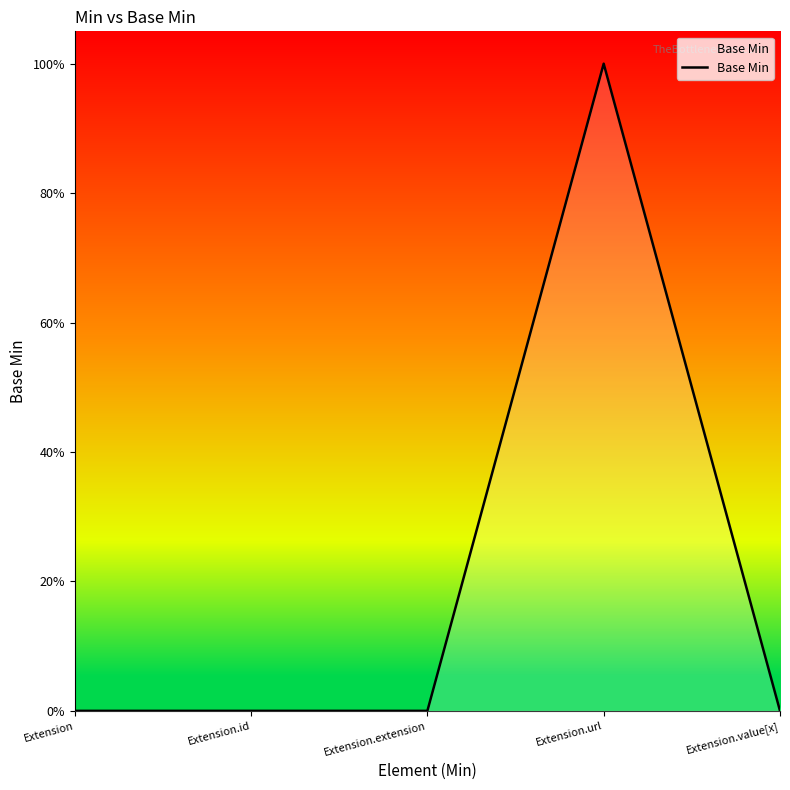

Reading left to right, list all the values displayed in this chart.

0	0	0	1	0